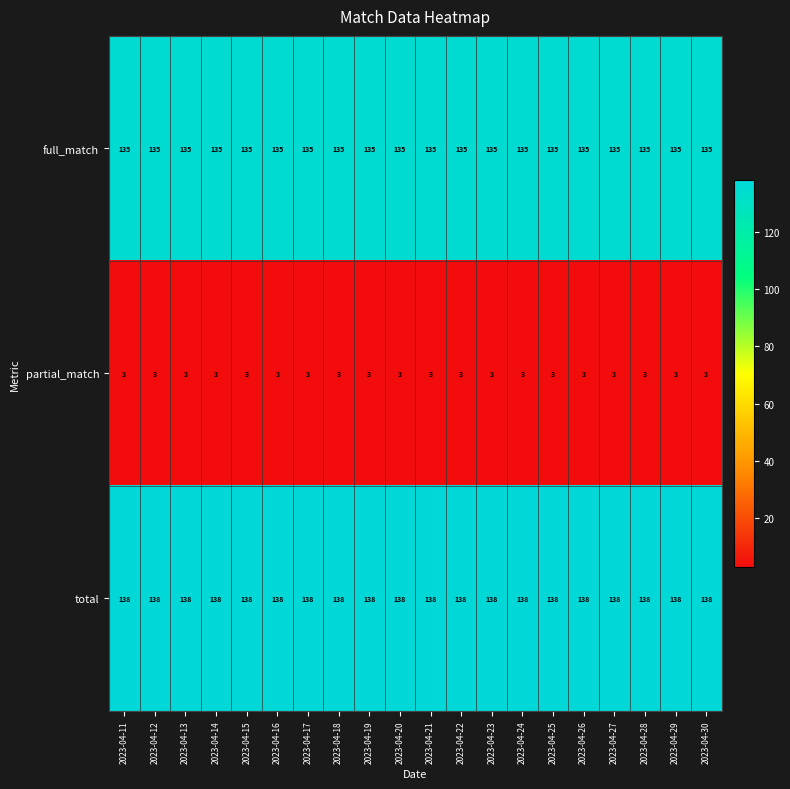

Is it true that partial_match equals 1 at 2023-04-16?

False